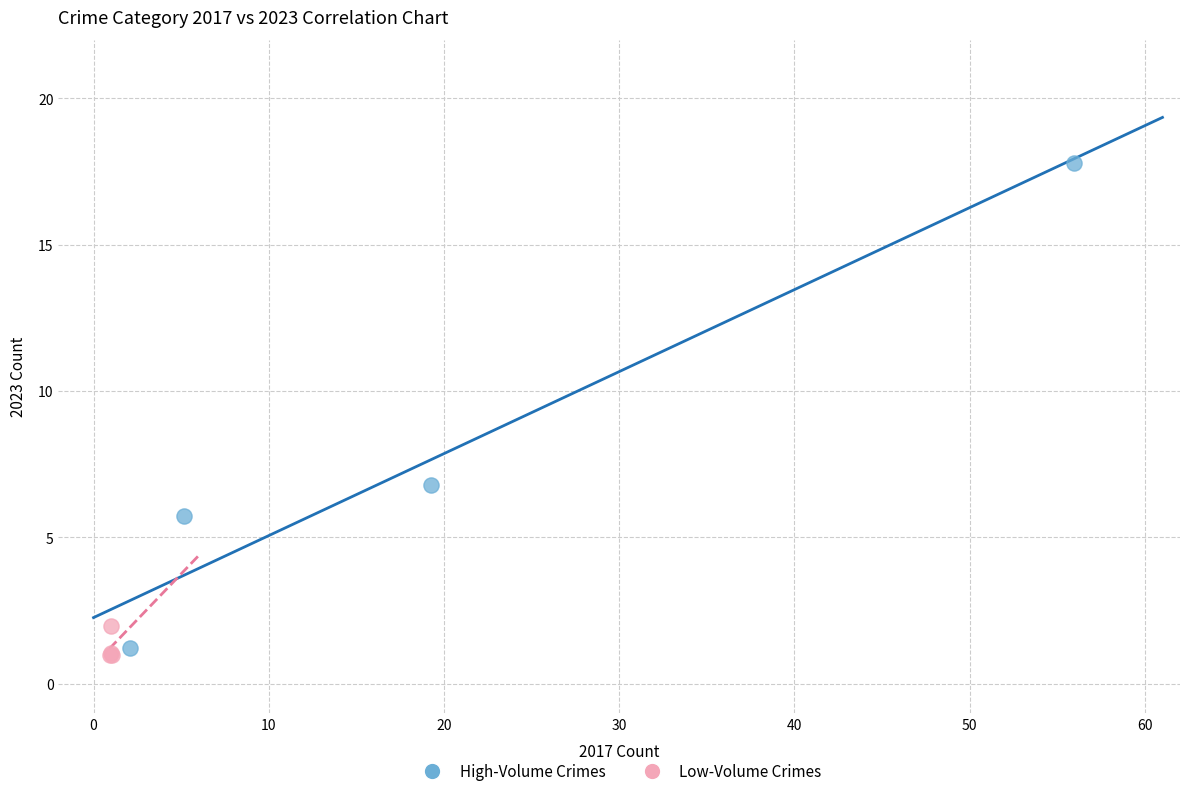

Which series reaches the minimum Y coordinate?

Low-Volume Crimes